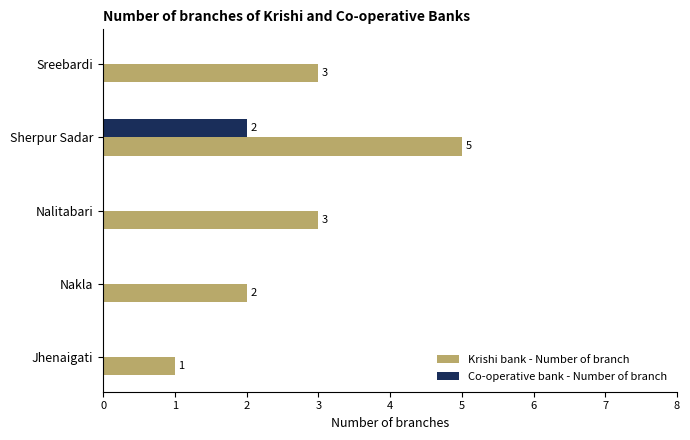

The Co-operative bank - Number of branch series shows -1 at Nakla. True or false?

False